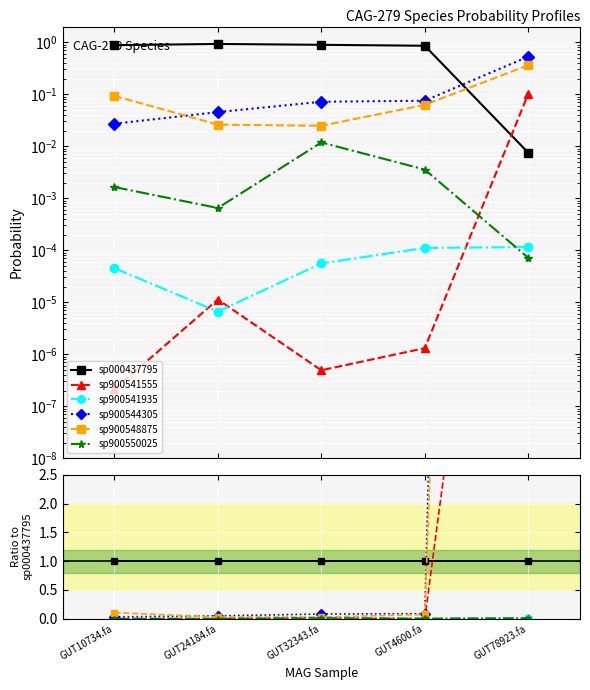

Does the chart display data point markers on the line(s)?

Yes